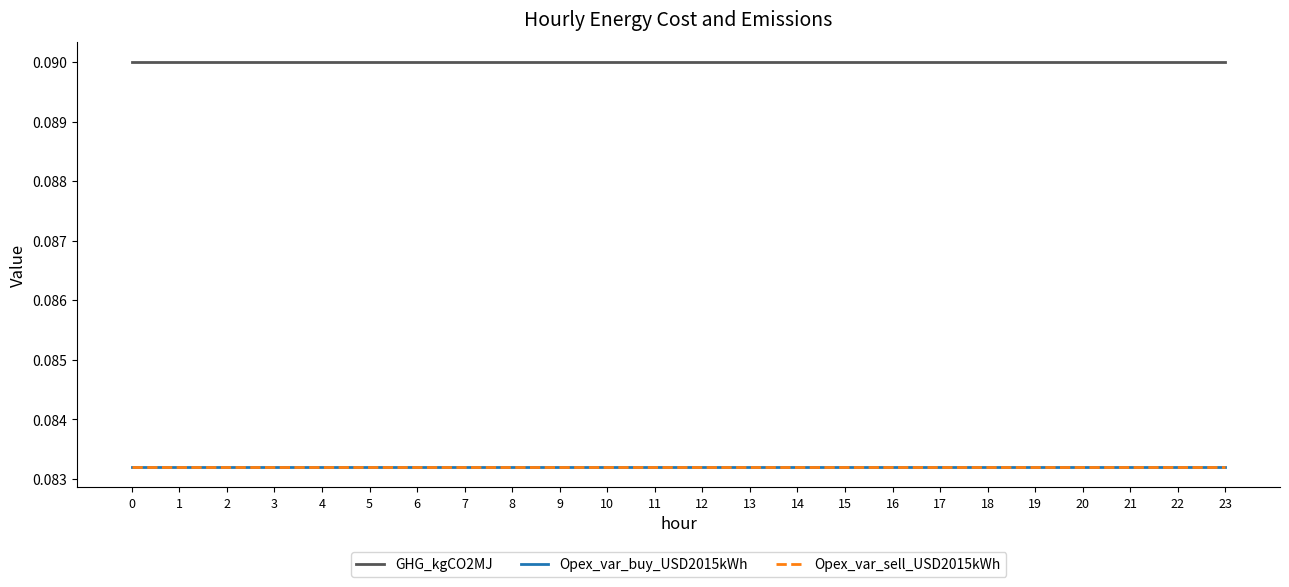

True or false: Opex_var_sell_USD2015kWh has more than 2 interior local peaks.

False